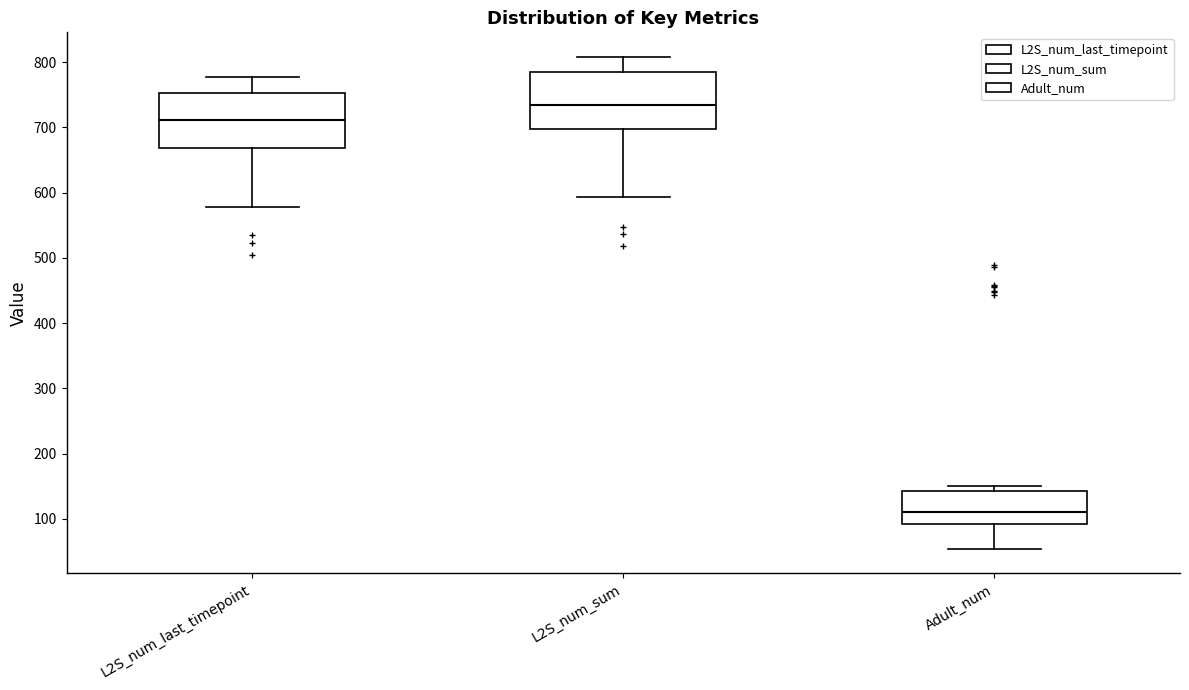

Reading left to right, transcribe this box plot: for each box, give where its median line is, the range the box spans, and where its two whiskers end, as read against the y-axis. The values are not printed on the chart, so give them approximately, as read against the axis.

L2S_num_last_timepoint: median 710, box 670 to 750, whiskers 580 to 780
L2S_num_sum: median 740, box 700 to 780, whiskers 590 to 810
Adult_num: median 110, box 90 to 140, whiskers 50 to 150